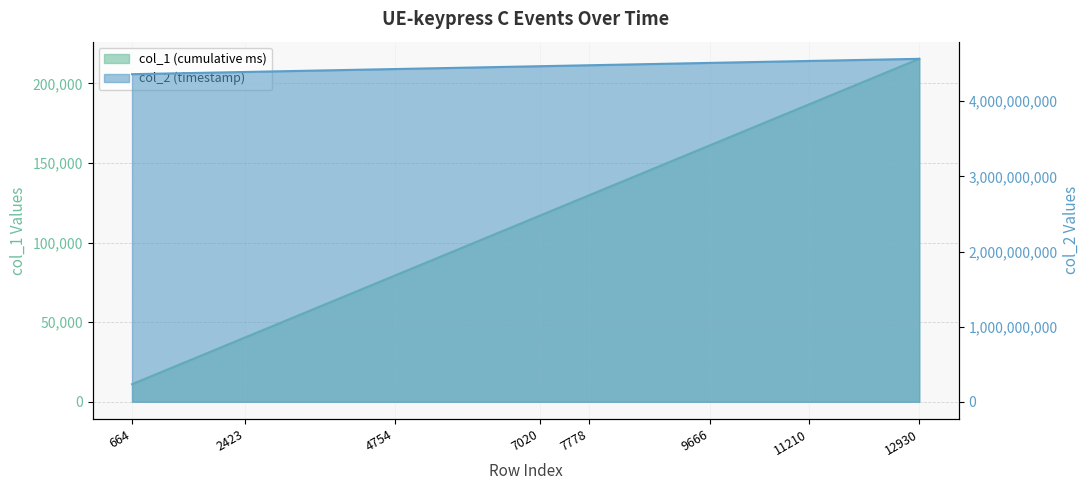

True or false: col_2 and col_1 intersect in this chart.

False